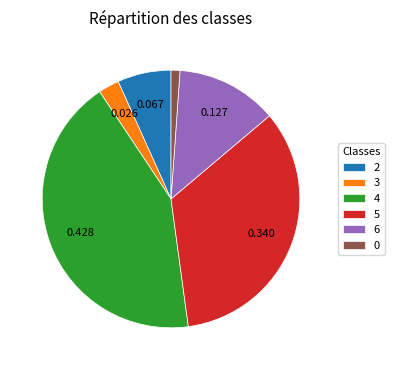

Is 2 the majority of the pie?

No